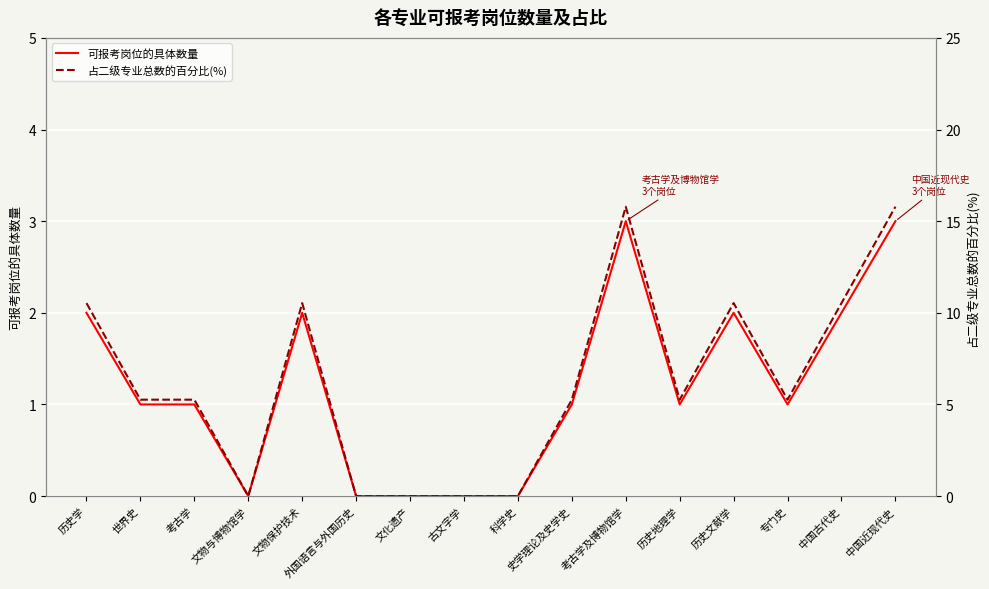

Between 文化遗产 and 史学理论及史学史, which is larger?

史学理论及史学史